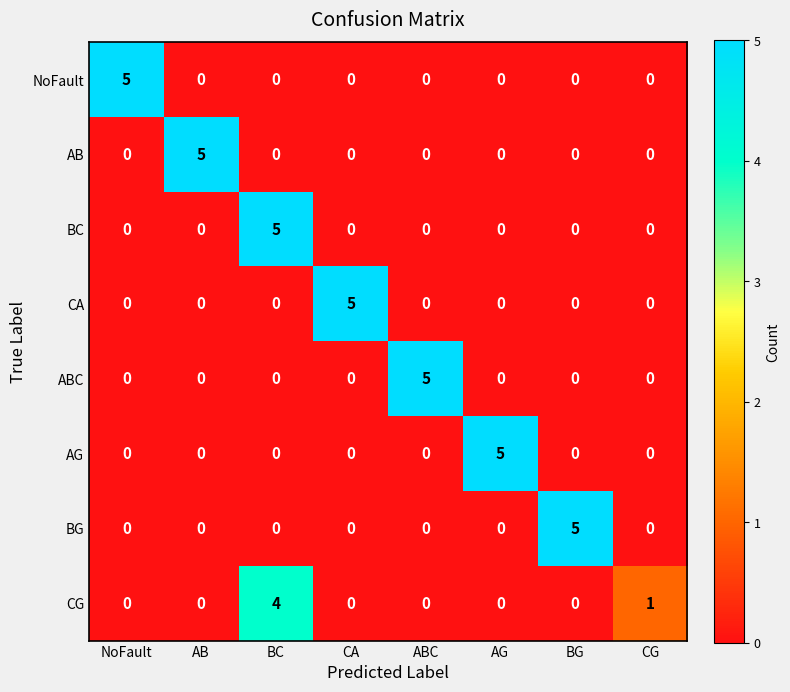

Which series changed the most between BC and CG?

BC